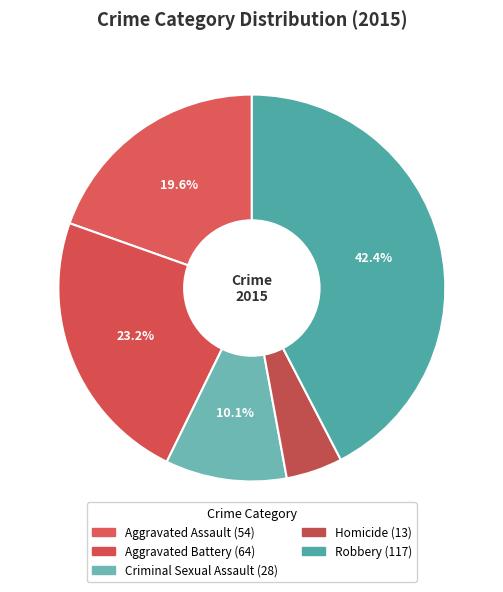

Does Aggravated Battery account for over 50% of the chart?

No